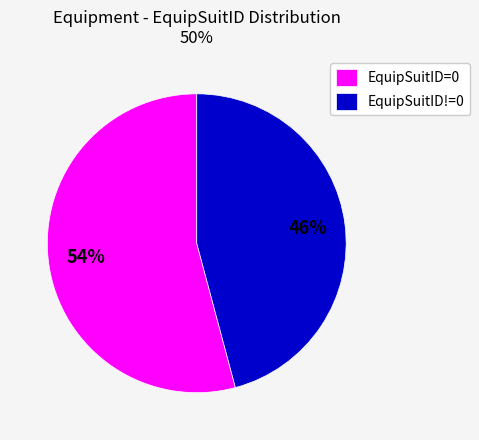

Does any single category account for the majority?

Yes